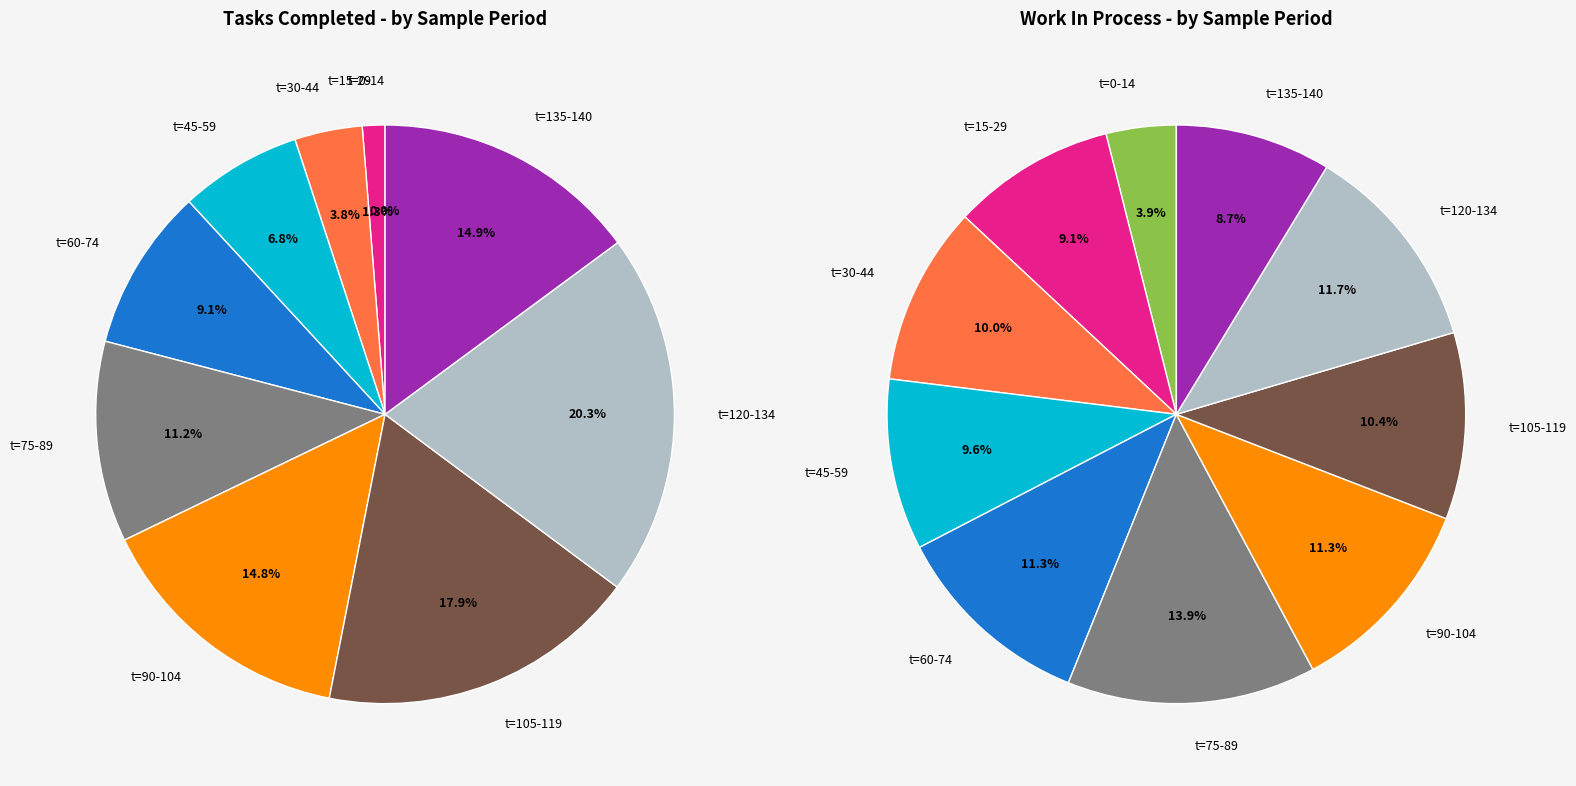

What percentage is NOT represented by 23?

93.6%